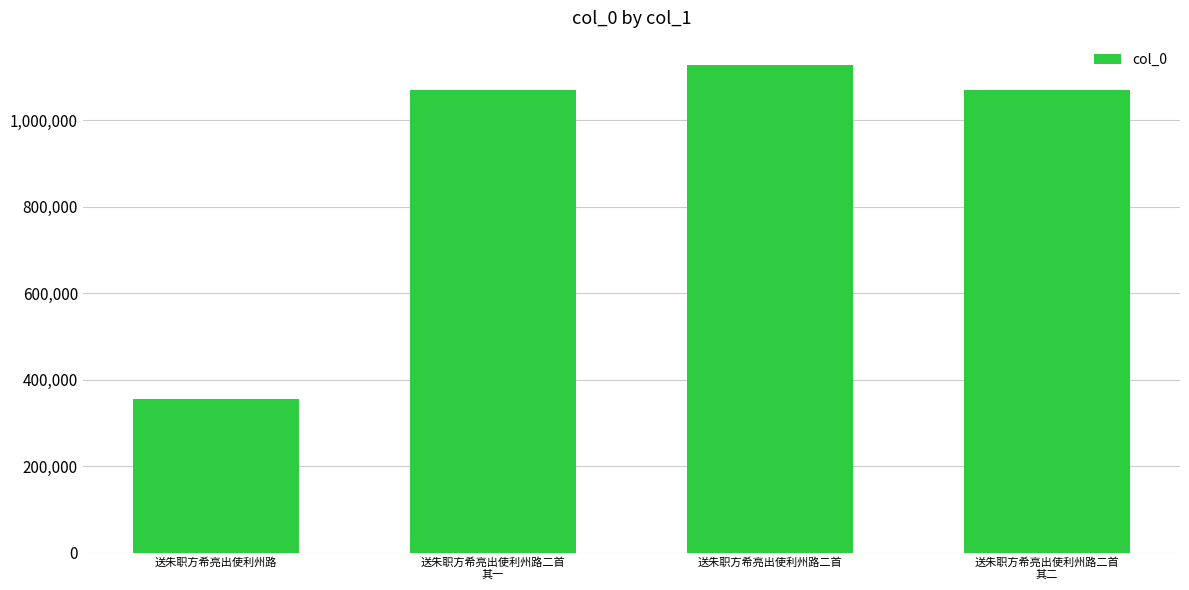

How many bars are there in total?

4